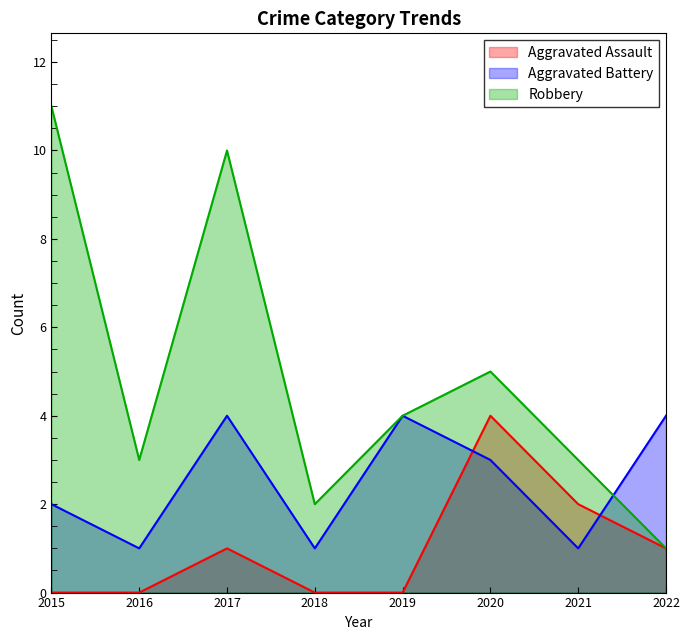

Where is the first local maximum for Aggravated Assault?

2017